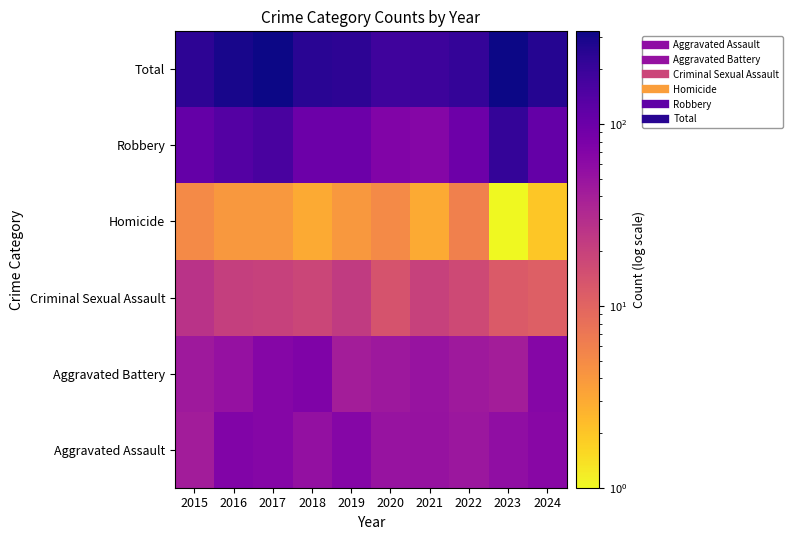

At which category is the sum across all series the highest?

2023